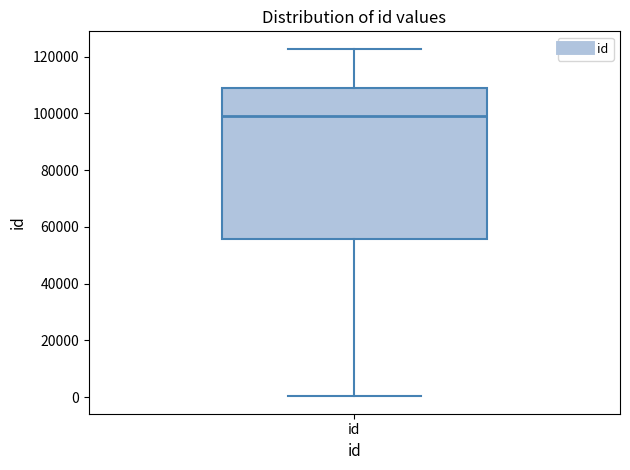

Where is the lower edge of the box for id on the y-axis? The values are not printed on the chart, so give them approximately, as read against the axis.

56000